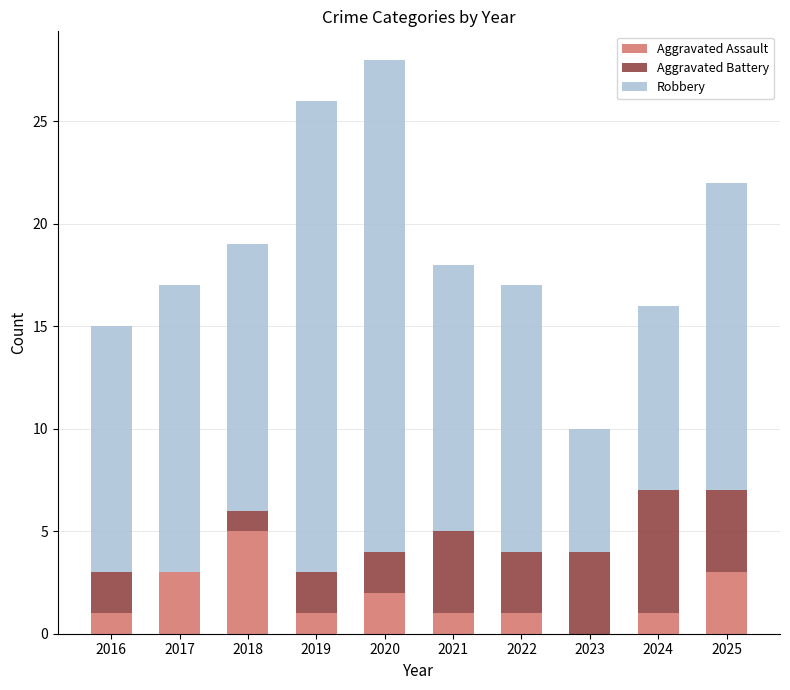

The value of Aggravated Assault at 2018 is 3. True or false?

False